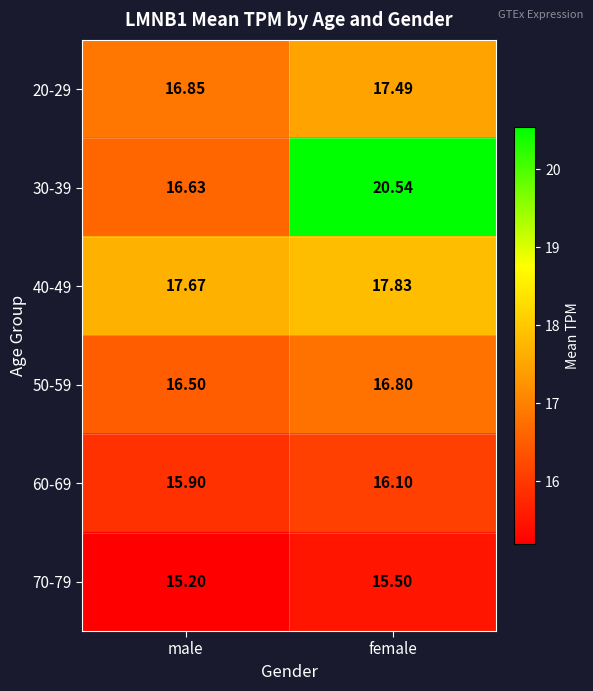

List the series in order of their overall mean, lowest first.

70-79, 60-69, 50-59, 20-29, 40-49, 30-39